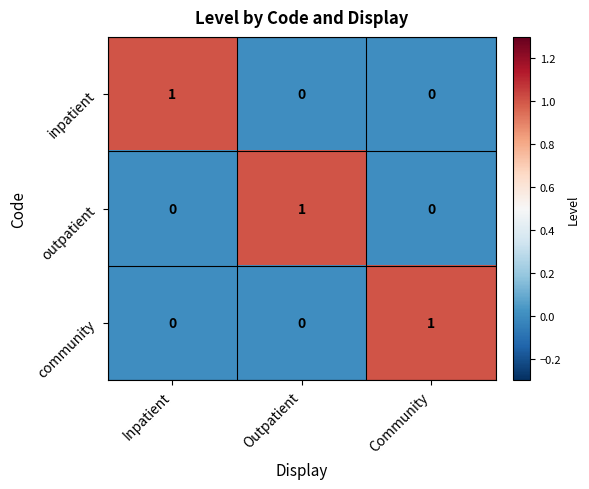

At how many categories does at least one series exceed 0?

3